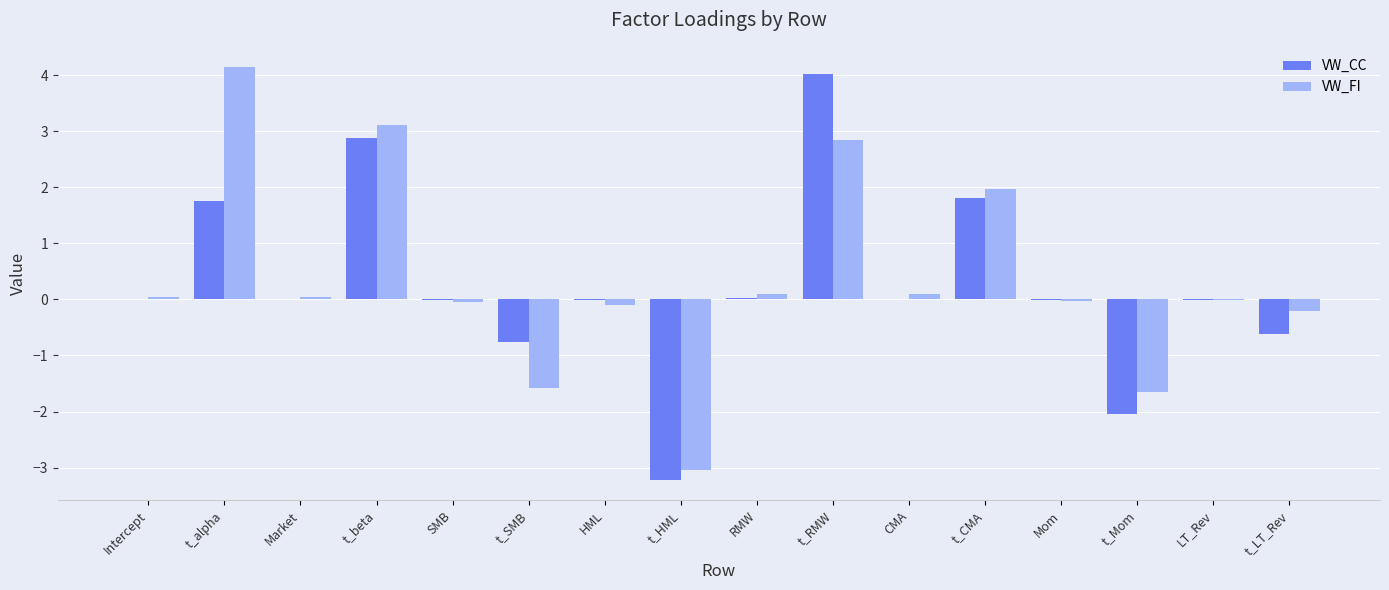

Which series changed the most between t_HML and t_RMW?

VW_CC